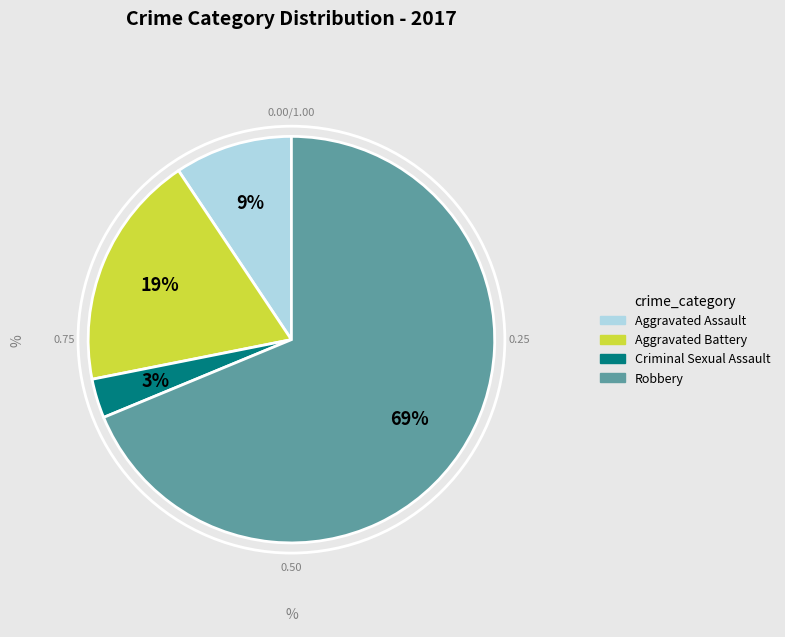

The Robbery slice represents 63% of the pie. True or false?

False